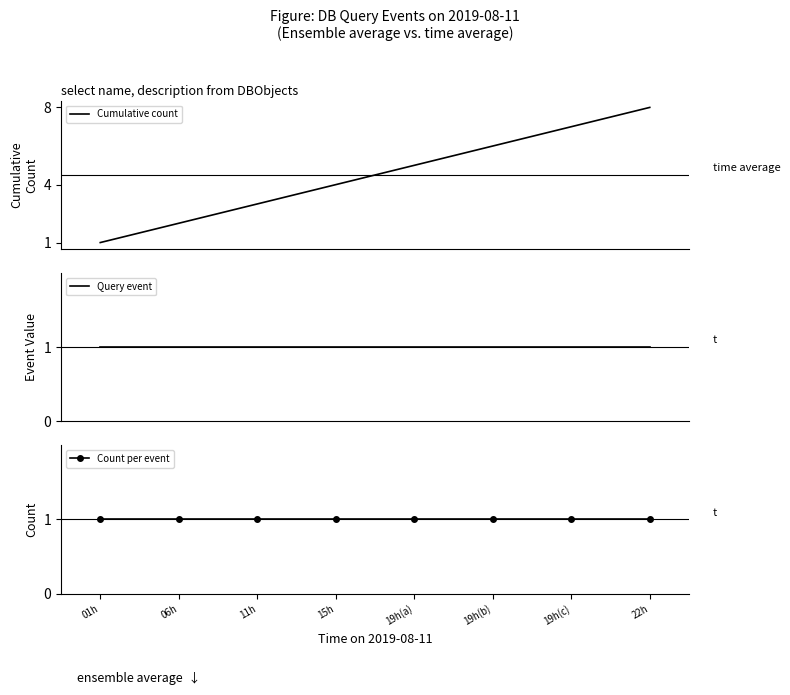

Is this an area chart (filled region under the line)?

No